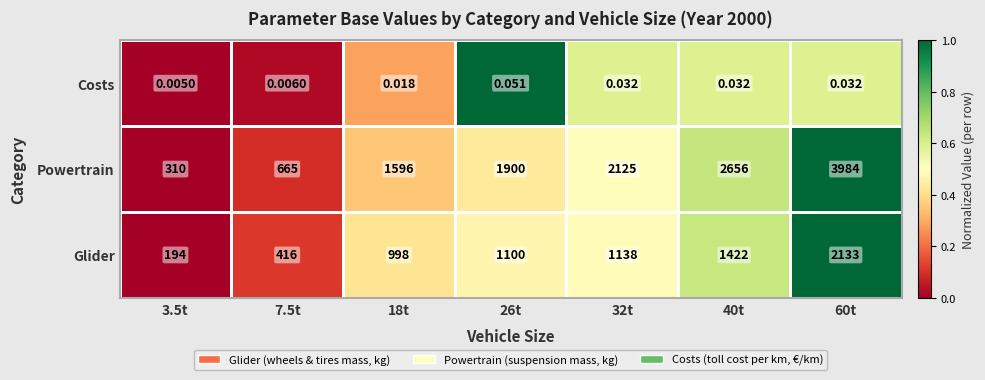

At which category is the sum across all series the highest?

60t